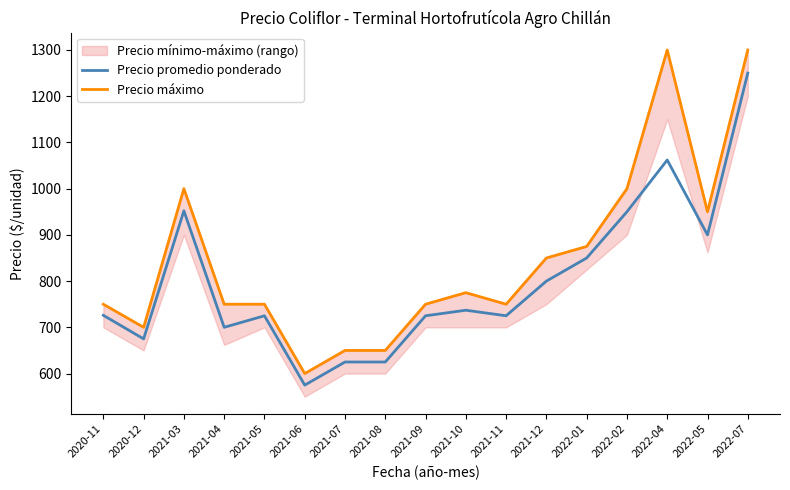

How many lines are shown in the chart?

2